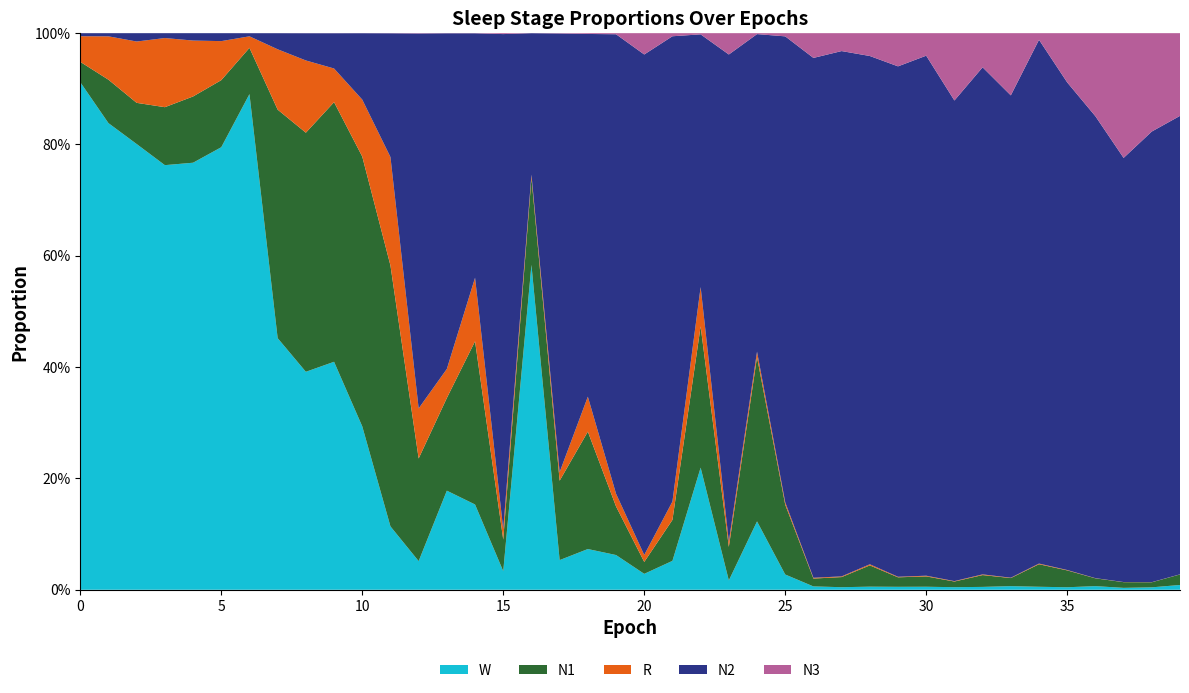

Reading right to left, list all the values displayed in this chart.

N1: 39=0.0	38=0.0	37=0.0	36=0.0	35=0.0	34=0.0	33=0.0	32=0.0	31=0.0	30=0.0	29=0.0	28=0.0	27=0.0	26=0.0	25=0.1	24=0.3	23=0.1	22=0.3	21=0.1	20=0.0	19=0.1	18=0.2	17=0.1	16=0.2	15=0.1	14=0.3	13=0.2	12=0.2	11=0.5	10=0.5	9=0.5	8=0.4	7=0.4	6=0.1	5=0.1	4=0.1	3=0.1	2=0.1	1=0.1	0=0.0
N2: 39=0.8	38=0.8	37=0.8	36=0.8	35=0.9	34=0.9	33=0.9	32=0.9	31=0.9	30=0.9	29=0.9	28=0.9	27=0.9	26=0.9	25=0.8	24=0.6	23=0.9	22=0.5	21=0.8	20=0.9	19=0.8	18=0.7	17=0.8	16=0.3	15=0.9	14=0.4	13=0.6	12=0.7	11=0.2	10=0.1	9=0.1	8=0.0	7=0.0	6=0.0	5=0.0	4=0.0	3=0.0	2=0.0	1=0.0	0=0.0
N3: 39=0.1	38=0.2	37=0.2	36=0.1	35=0.1	34=0.0	33=0.1	32=0.1	31=0.1	30=0.0	29=0.1	28=0.0	27=0.0	26=0.0	25=0.0	24=0.0	23=0.0	22=0.0	21=0.0	20=0.0	19=0.0	18=0.0	17=0.0	16=0.0	15=0.0	14=0.0	13=0.0	12=0.0	11=0.0	10=0.0	9=0.0	8=0.0	7=0.0	6=0.0	5=0.0	4=0.0	3=0.0	2=0.0	1=0.0	0=0.0
R: 39=0.0	38=0.0	37=0.0	36=0.0	35=0.0	34=0.0	33=0.0	32=0.0	31=0.0	30=0.0	29=0.0	28=0.0	27=0.0	26=0.0	25=0.0	24=0.0	23=0.0	22=0.1	21=0.0	20=0.0	19=0.0	18=0.1	17=0.0	16=0.0	15=0.0	14=0.1	13=0.1	12=0.1	11=0.2	10=0.1	9=0.1	8=0.1	7=0.1	6=0.0	5=0.1	4=0.1	3=0.1	2=0.1	1=0.1	0=0.0
W: 39=0.0	38=0.0	37=0.0	36=0.0	35=0.0	34=0.0	33=0.0	32=0.0	31=0.0	30=0.0	29=0.0	28=0.0	27=0.0	26=0.0	25=0.0	24=0.1	23=0.0	22=0.2	21=0.1	20=0.0	19=0.1	18=0.1	17=0.1	16=0.6	15=0.0	14=0.2	13=0.2	12=0.1	11=0.1	10=0.3	9=0.4	8=0.4	7=0.5	6=0.9	5=0.8	4=0.8	3=0.8	2=0.8	1=0.8	0=0.9